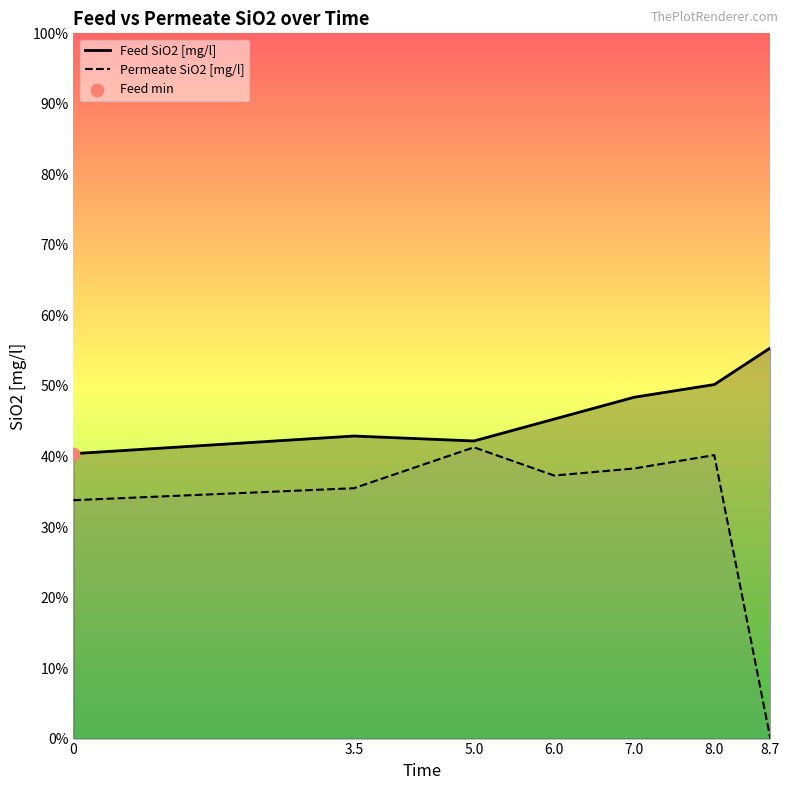

At how many categories does at least one series exceed 4?

7